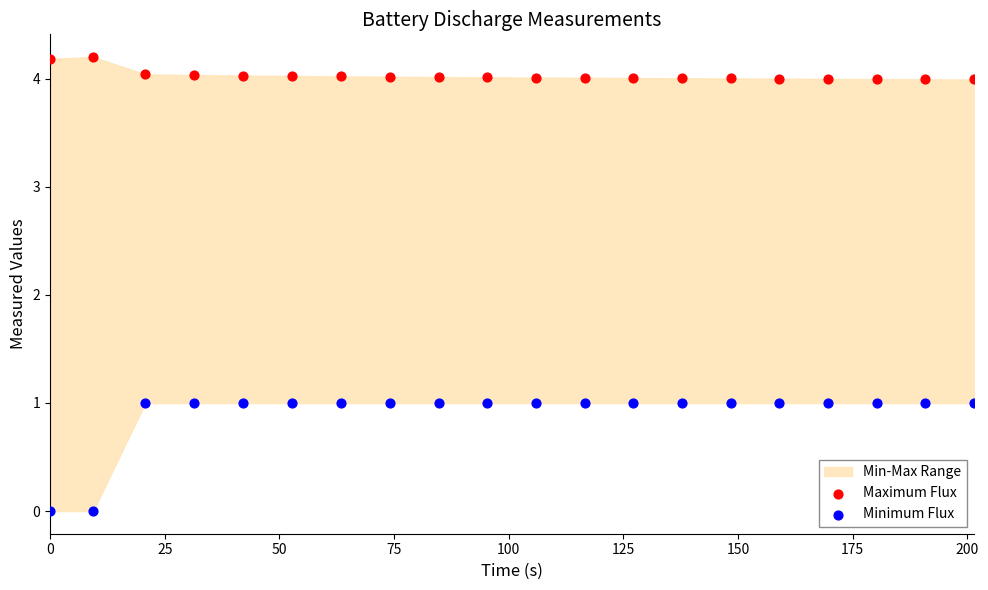

Which series has the largest Y range (max minus min)?

Minimum Flux